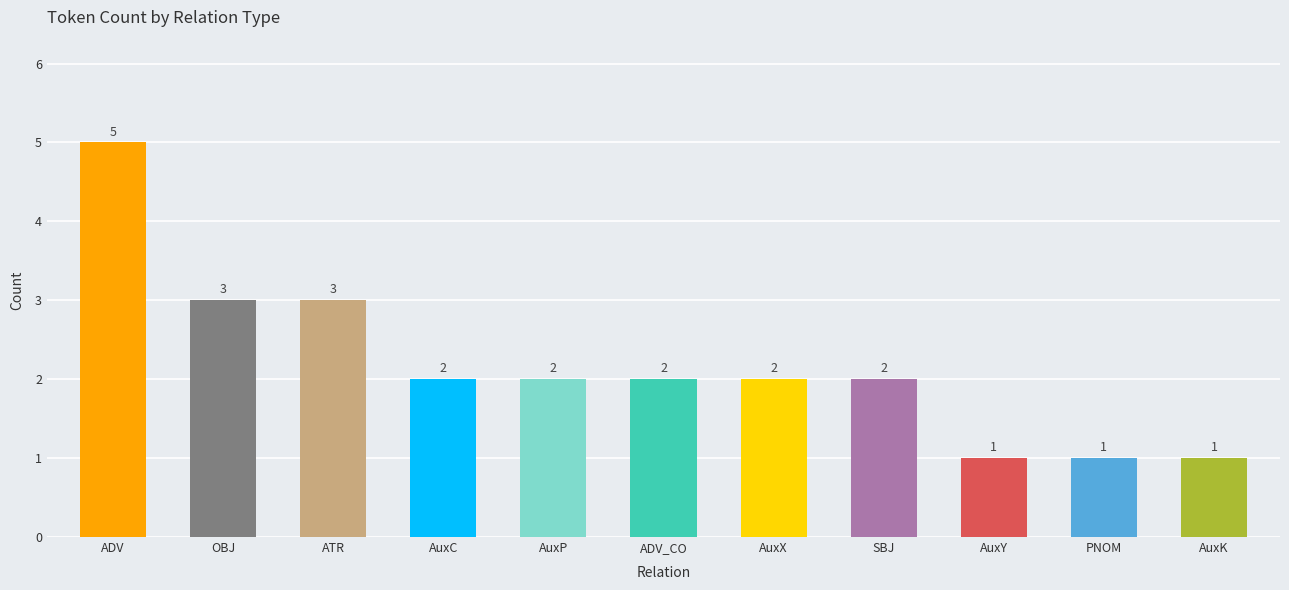

What is the label of the 2nd bar from the left?

OBJ